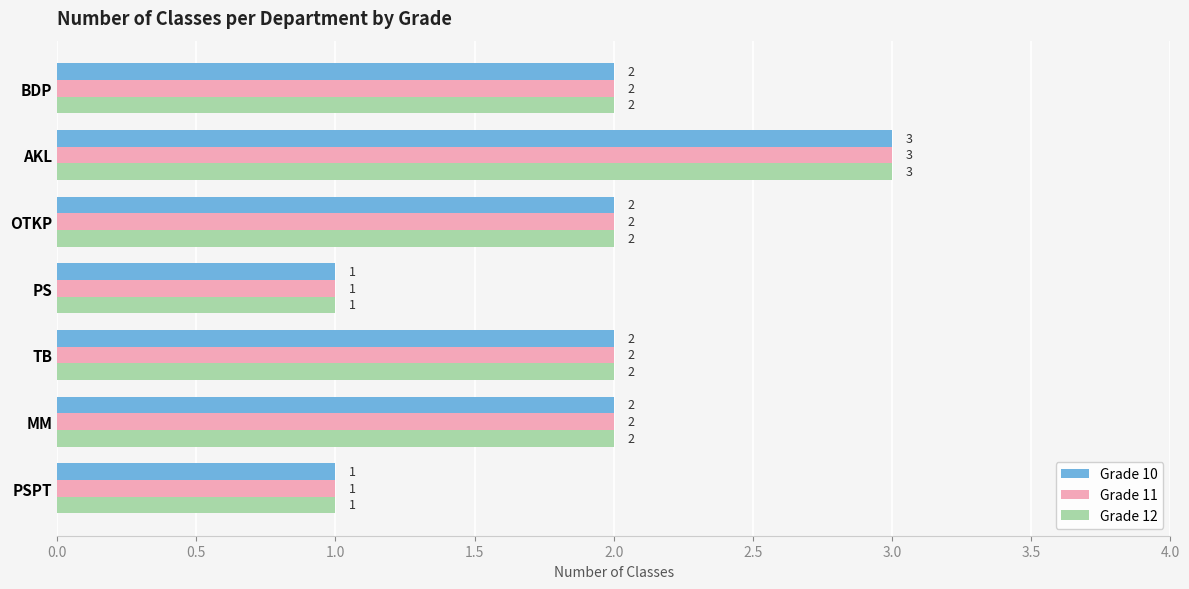

What is the sum of the Grade 10 values at OTKP and PSPT?

3